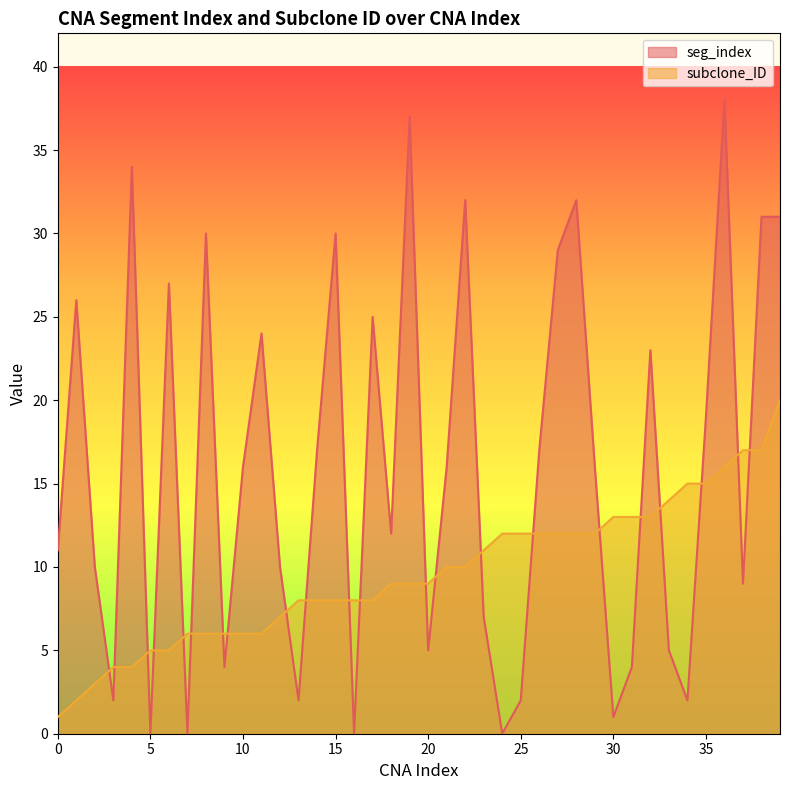

Reading right to left, what are all the values shown in this chart?

seg_index: 39=31	38=31	37=9	36=38	35=19	34=2	33=5	32=23	31=4	30=1	29=16	28=32	27=29	26=17	25=2	24=0	23=7	22=32	21=16	20=5	19=37	18=12	17=25	16=0	15=30	14=17	13=2	12=10	11=24	10=16	9=4	8=30	7=0	6=27	5=0	4=34	3=2	2=10	1=26	0=11
subclone_ID: 39=20	38=17	37=17	36=16	35=15	34=15	33=14	32=13	31=13	30=13	29=12	28=12	27=12	26=12	25=12	24=12	23=11	22=10	21=10	20=9	19=9	18=9	17=8	16=8	15=8	14=8	13=8	12=7	11=6	10=6	9=6	8=6	7=6	6=5	5=5	4=4	3=4	2=3	1=2	0=1